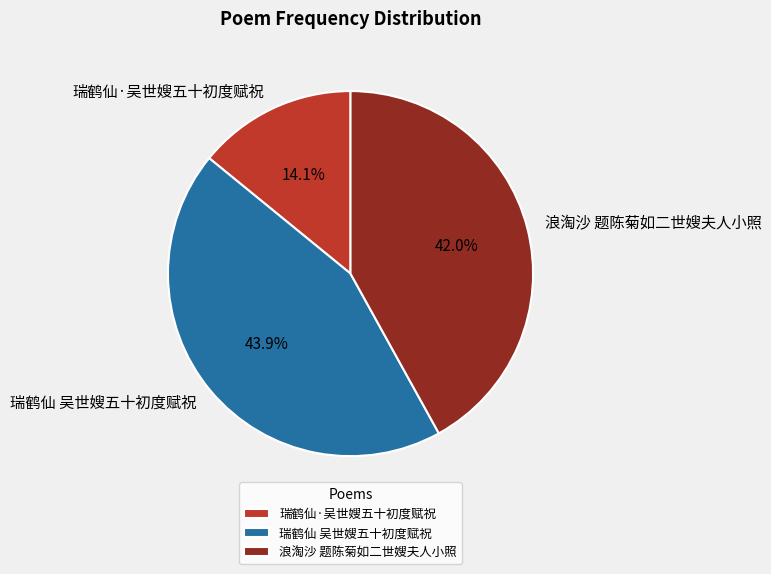

Count the number of slices in the pie.

3